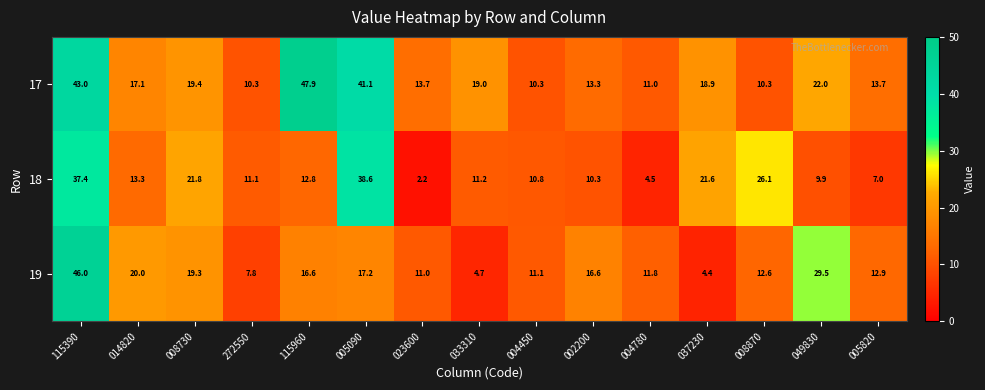

At how many categories does at least one series exceed 42?

2